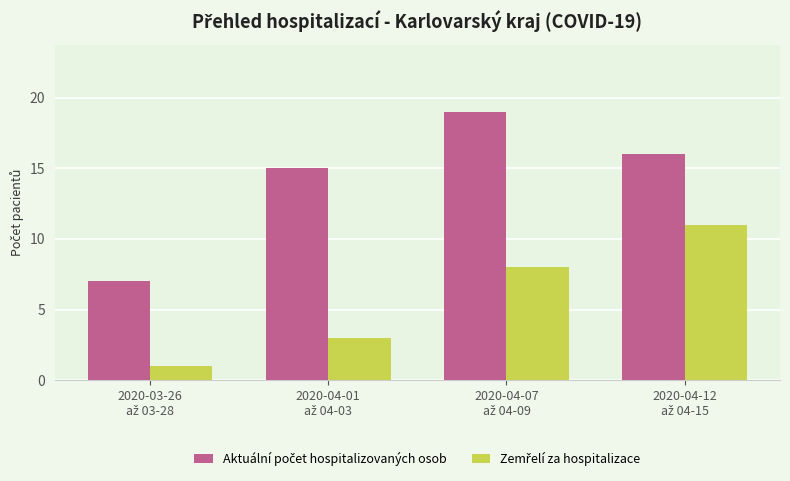

At how many categories does at least one series exceed 1?

4